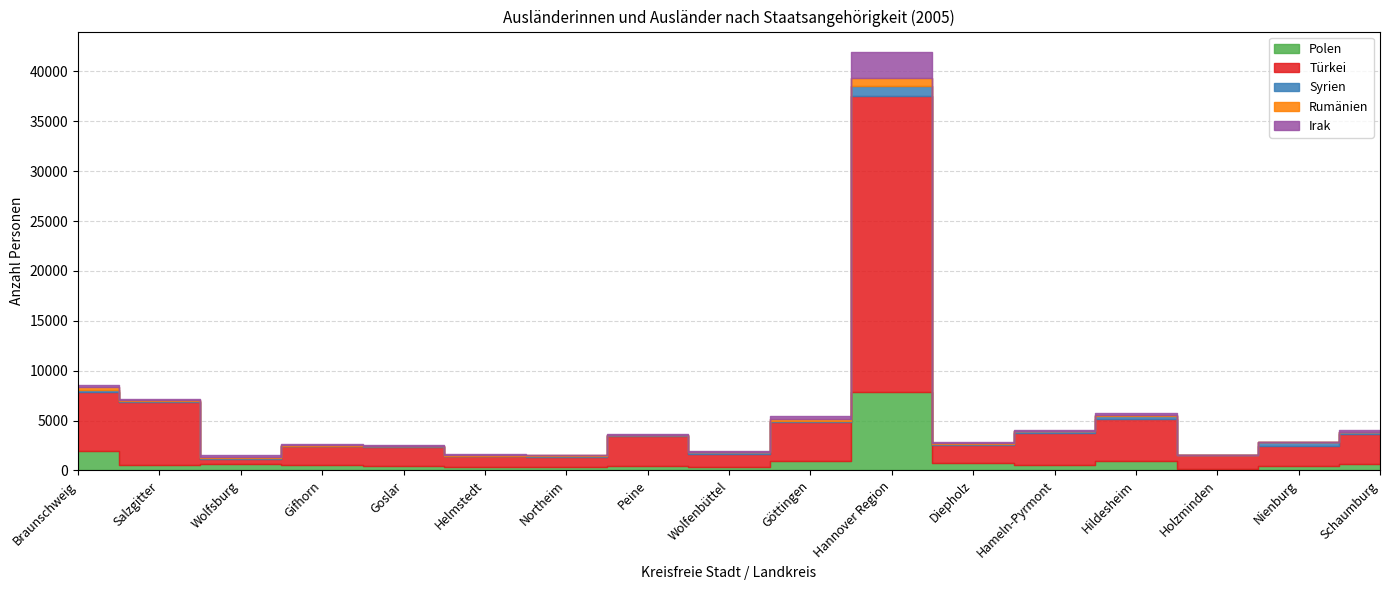

What is the smallest value displayed?

13